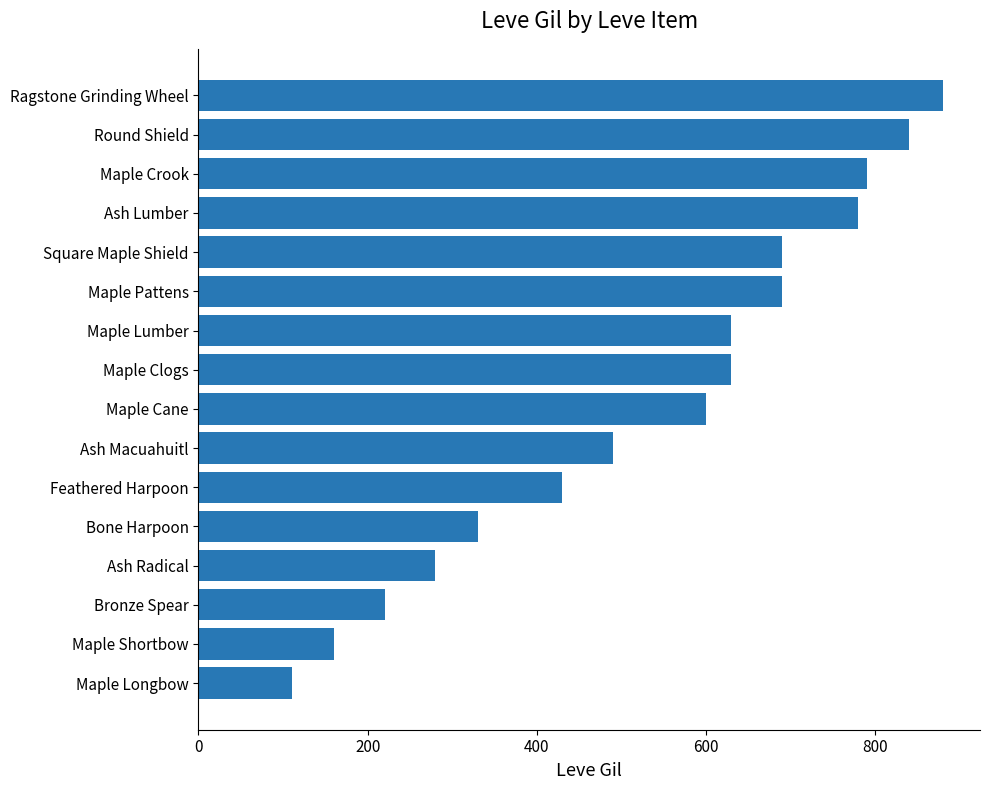

How many categories are shown in the chart?

16